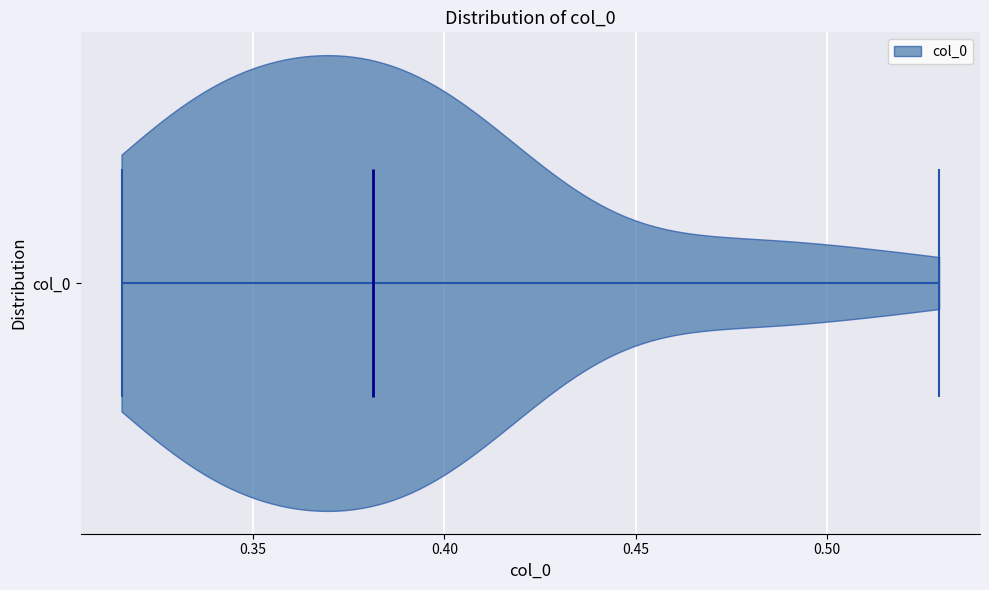

What is the lowest point the violin for col_0 reaches on the x-axis? The values are not printed on the chart, so give them approximately, as read against the axis.

0.315